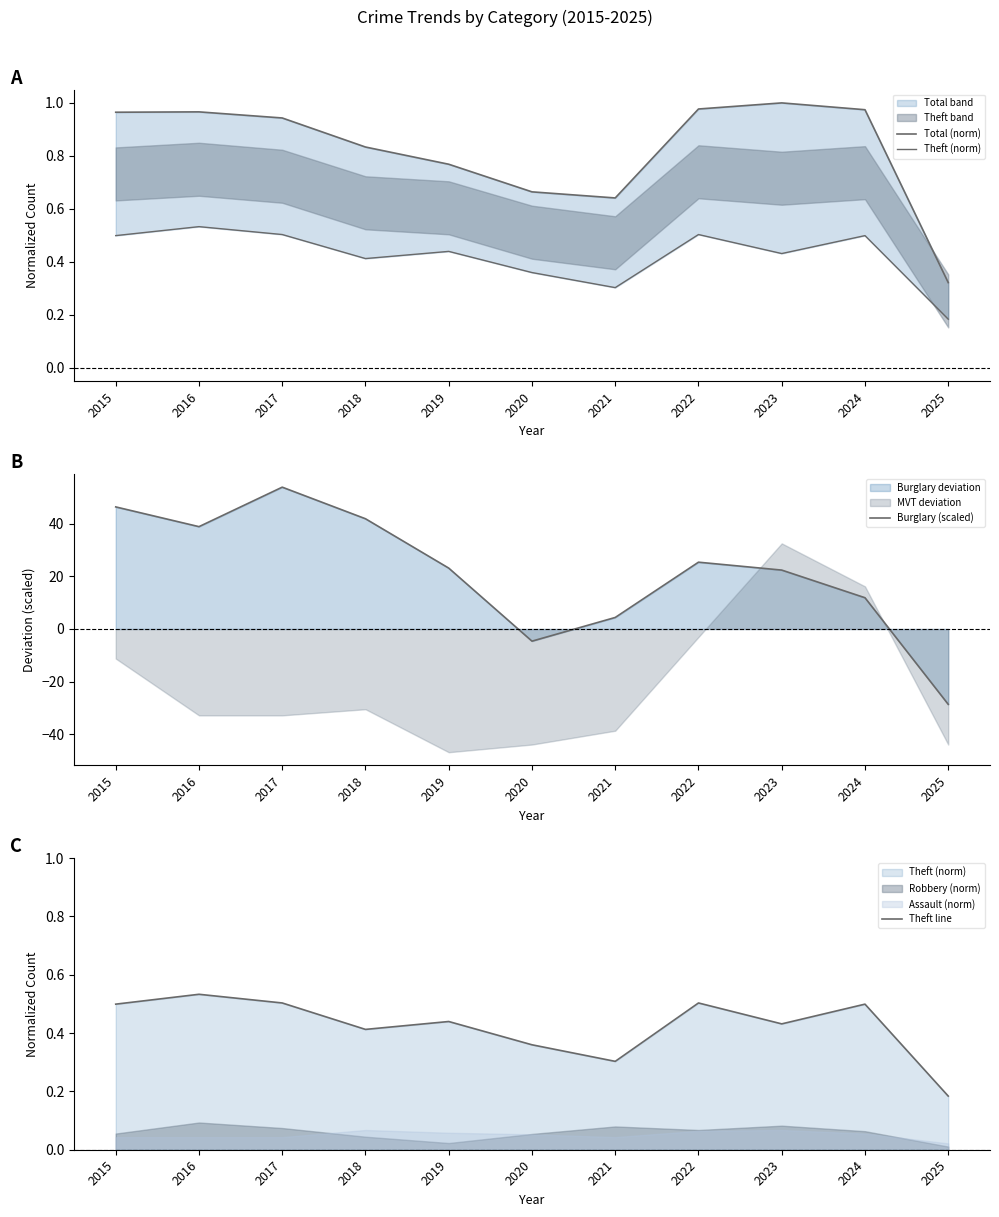

What is the sum of all Theft line values?

4.7